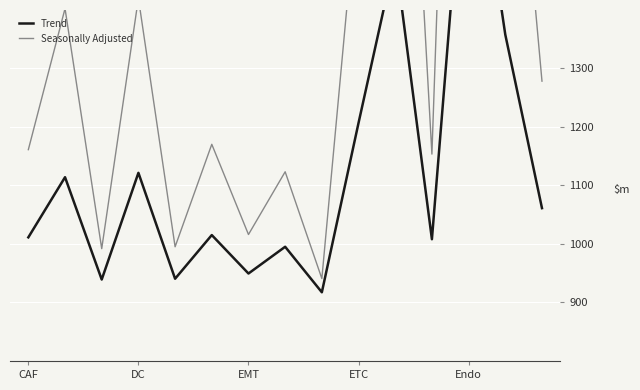

True or false: Trend and Seasonally Adjusted cross at least once.

False